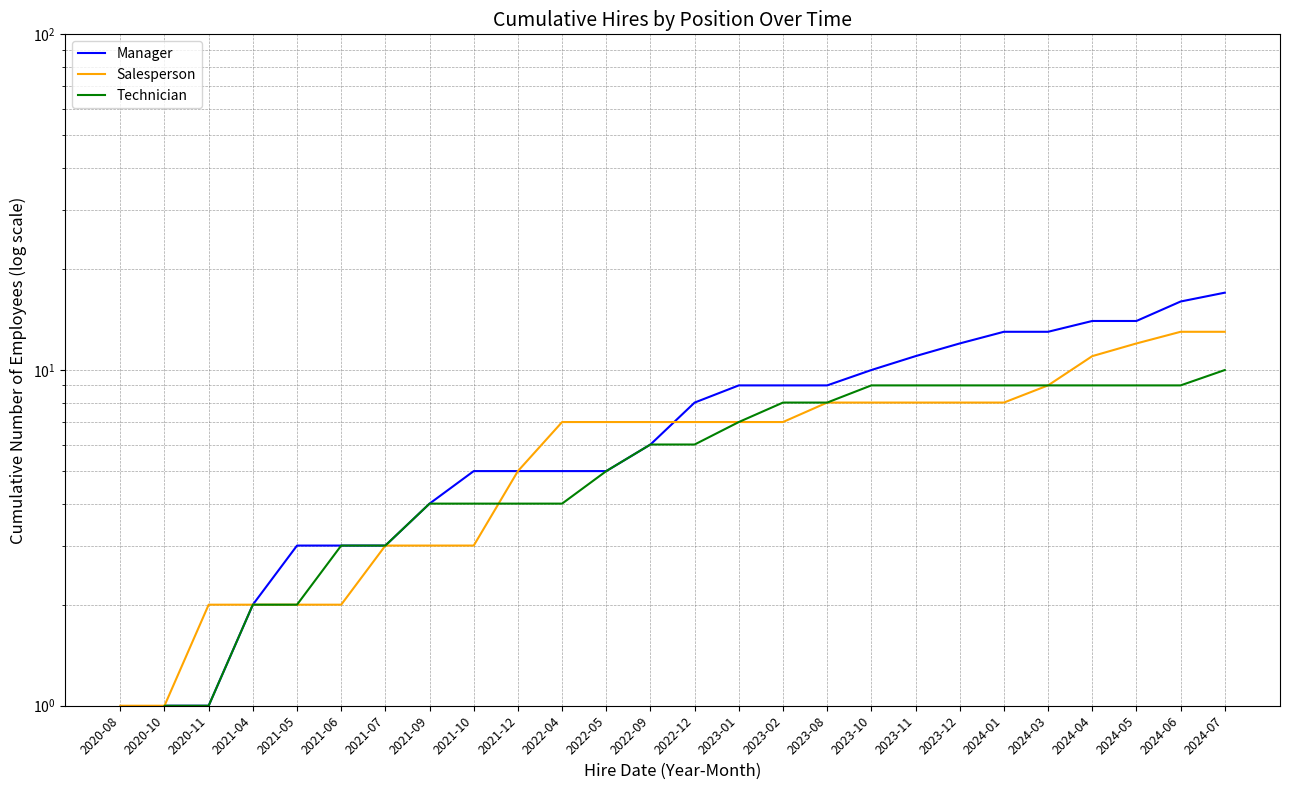

What is the label of the 23rd point from the left?

2024-04